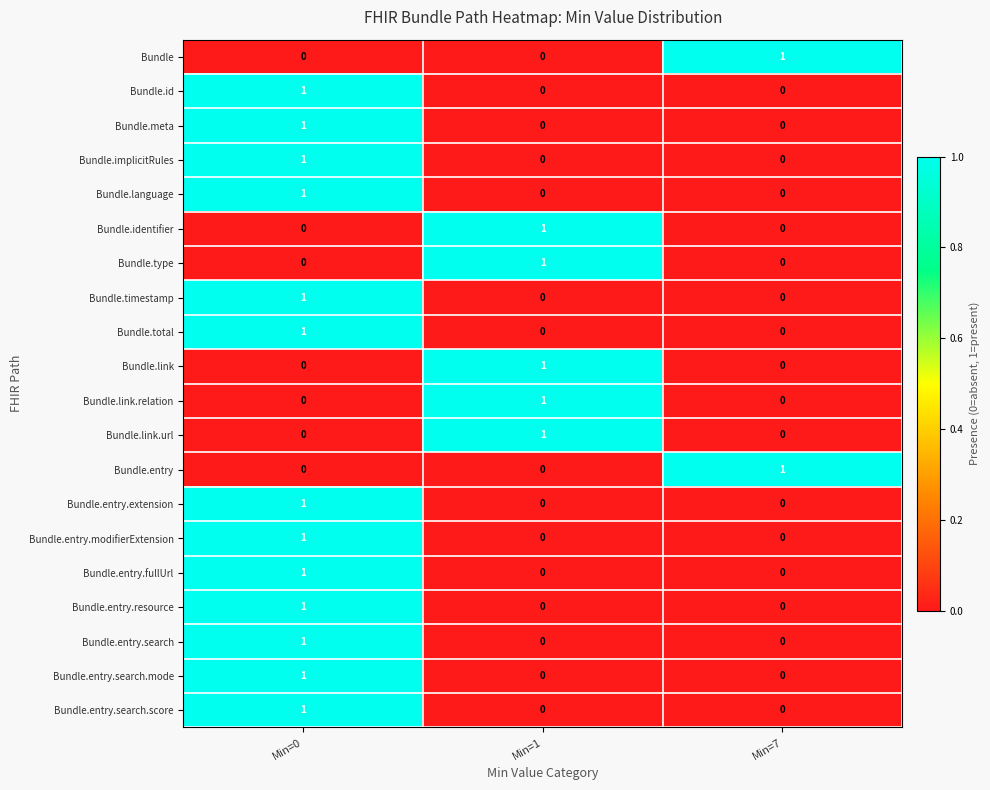

What is the total value across all series at Min=1?

5